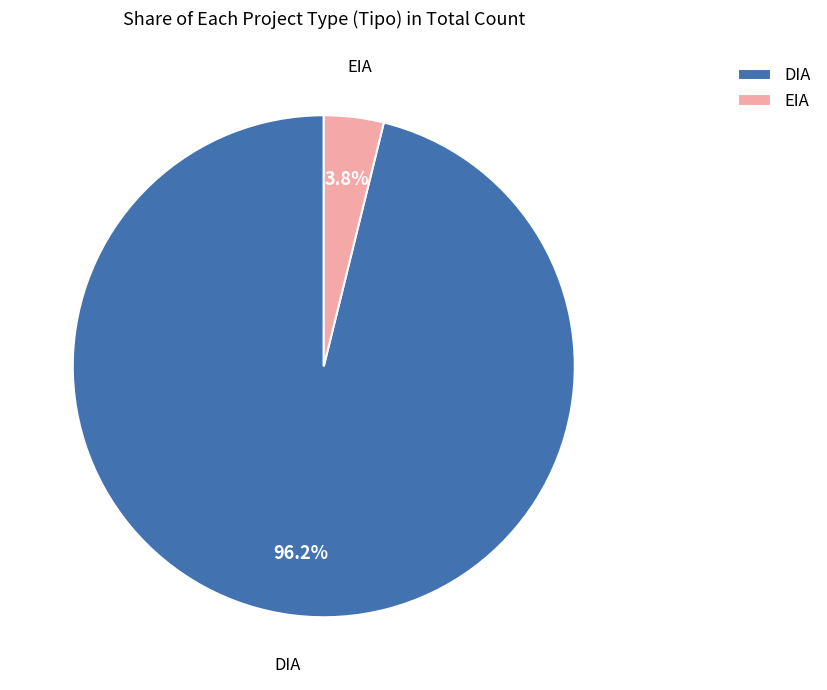

To the nearest percent, what is the average slice percentage?

50%